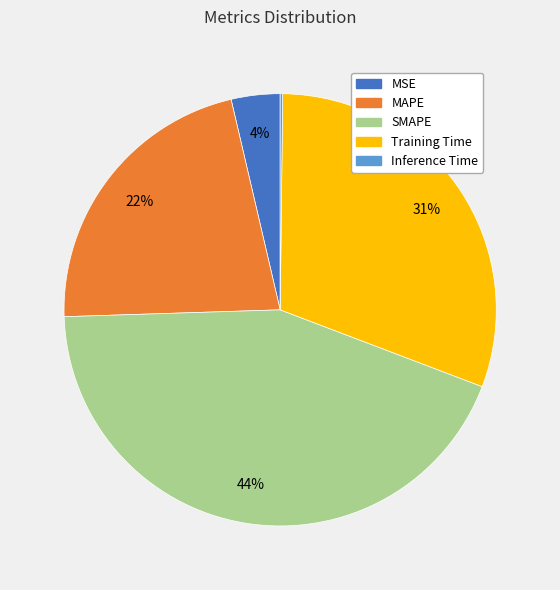

Is it true that Training Time is 25% of the pie?

False